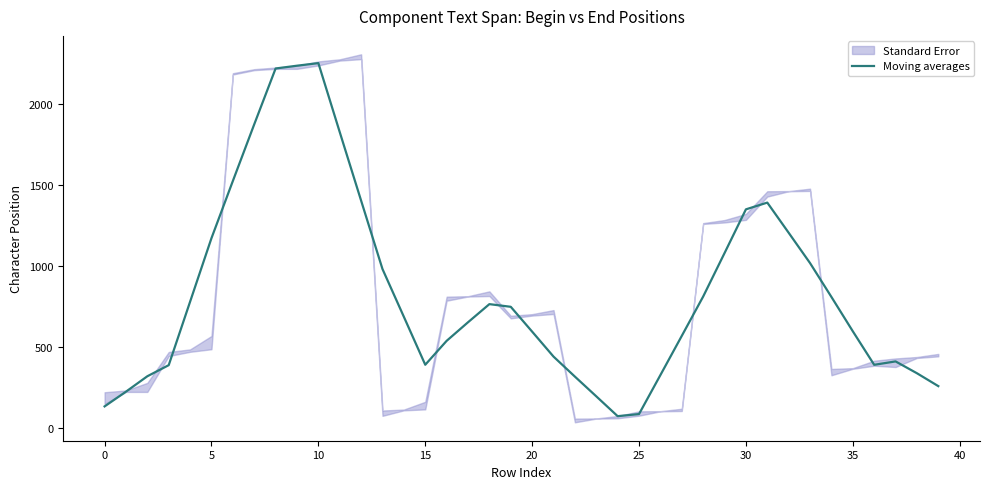

How many lines are shown in the chart?

1